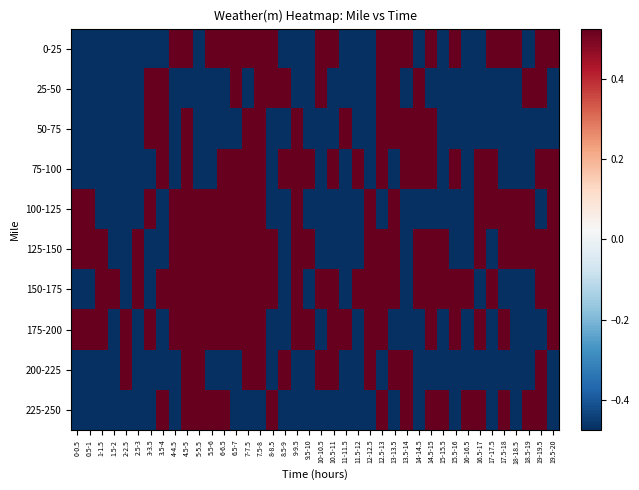

Between 11-11.5 and 13.5-14, which series saw the biggest shift?

0-25